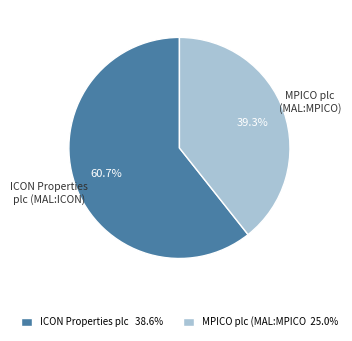

What is the largest slice in the pie chart?

ICON Properties plc (MAL:ICON)